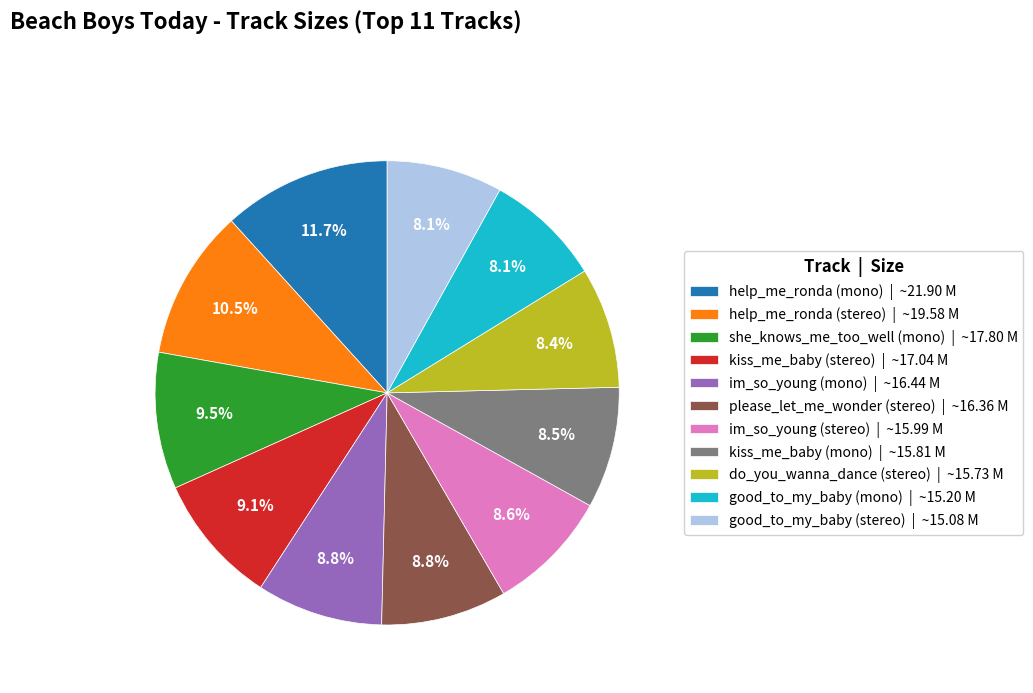

True or false: im_so_young (stereo) accounts for 9% of the total.

True